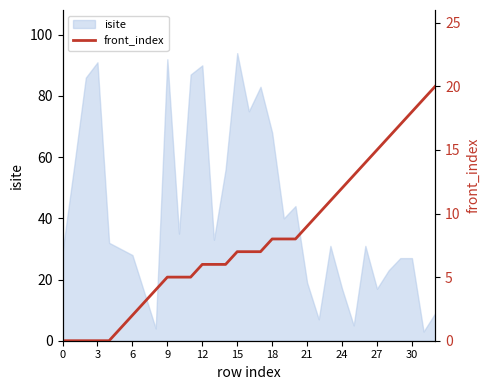

True or false: the data shows 12 at 31.

False